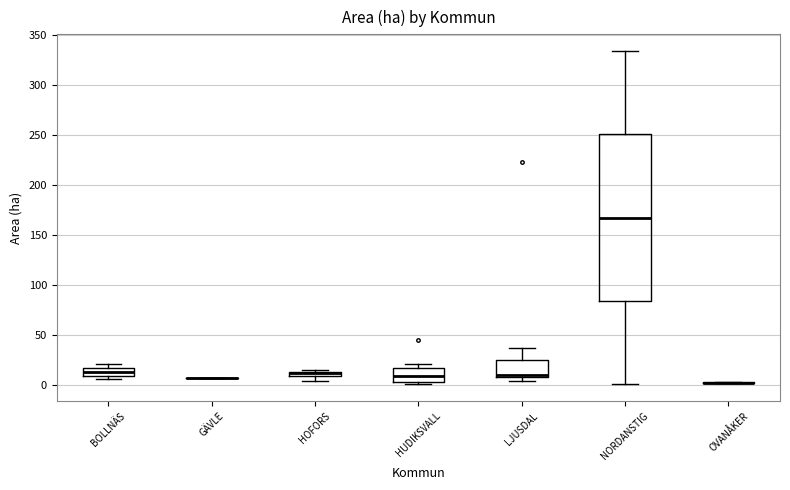

Comparing the boxes themselves (not the whiskers), which one is the tallest?

NORDANSTIG